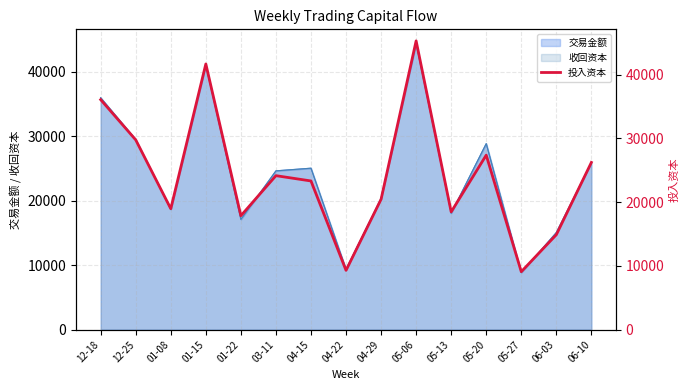

Reading left to right, extract all data points from this chart.

12-18=36070	12-25=29760	01-08=18968	01-15=41665	01-22=17868	03-11=24151	04-15=23321	04-22=9306	04-29=20450	05-06=45285	05-13=18472	05-20=27369	05-27=9095	06-03=14892	06-10=26227